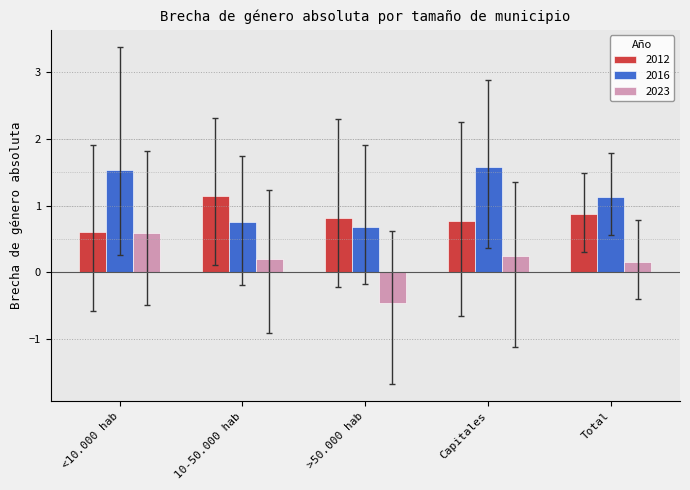

Reading left to right, list all the values displayed in this chart.

2012: 0.6	1.1	0.8	0.8	0.9
2016: 1.5	0.8	0.7	1.6	1.1
2023: 0.6	0.2	-0.5	0.2	0.2